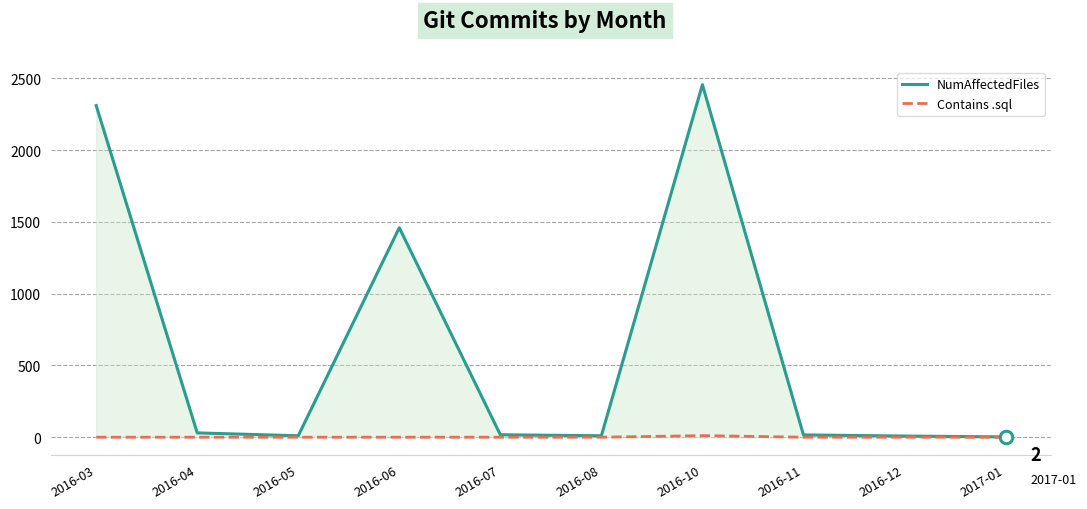

Does the chart display data point markers on the line(s)?

No